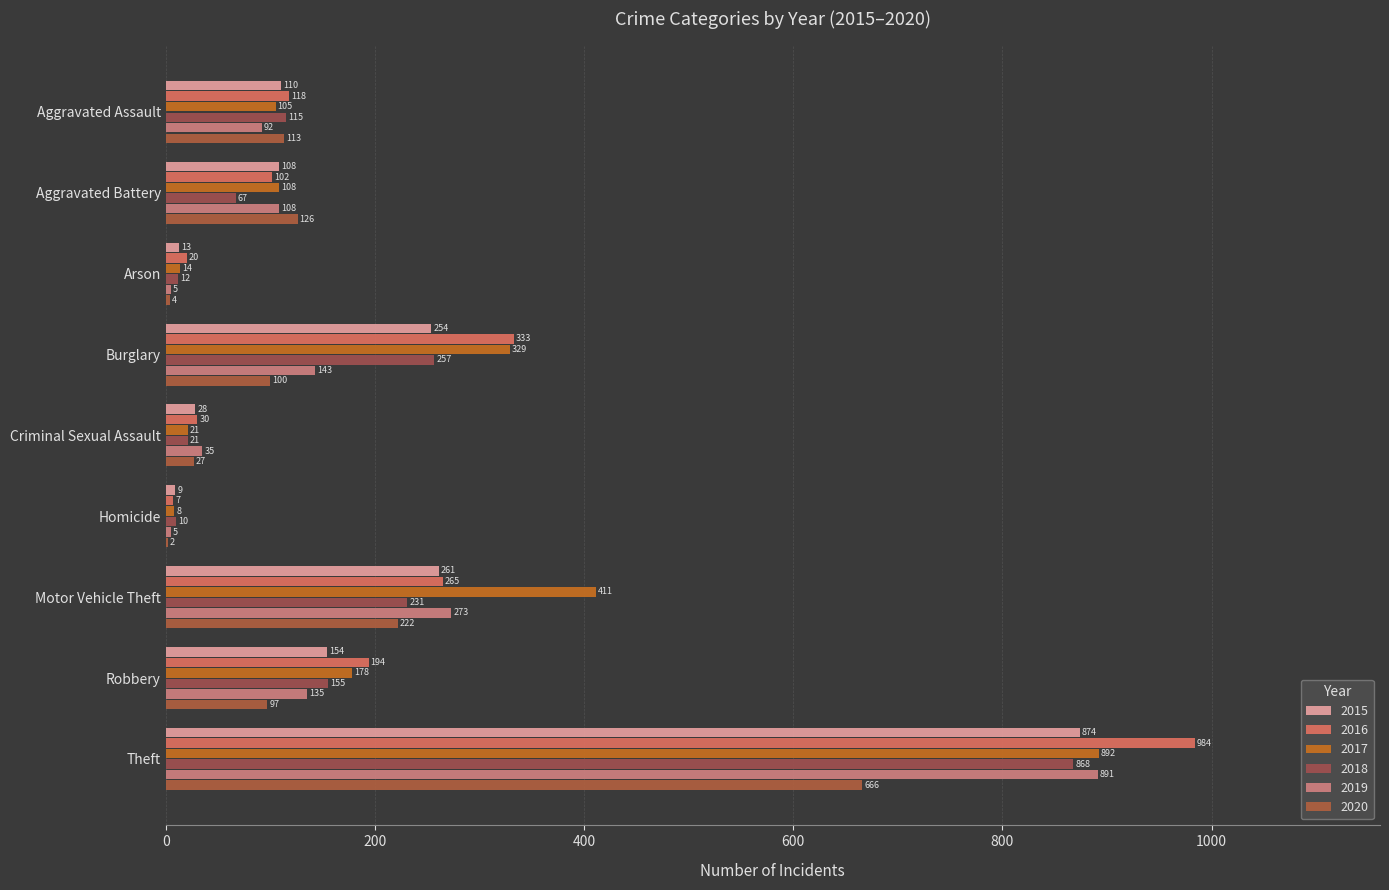

The 2017 series shows 640 at Motor Vehicle Theft. True or false?

False